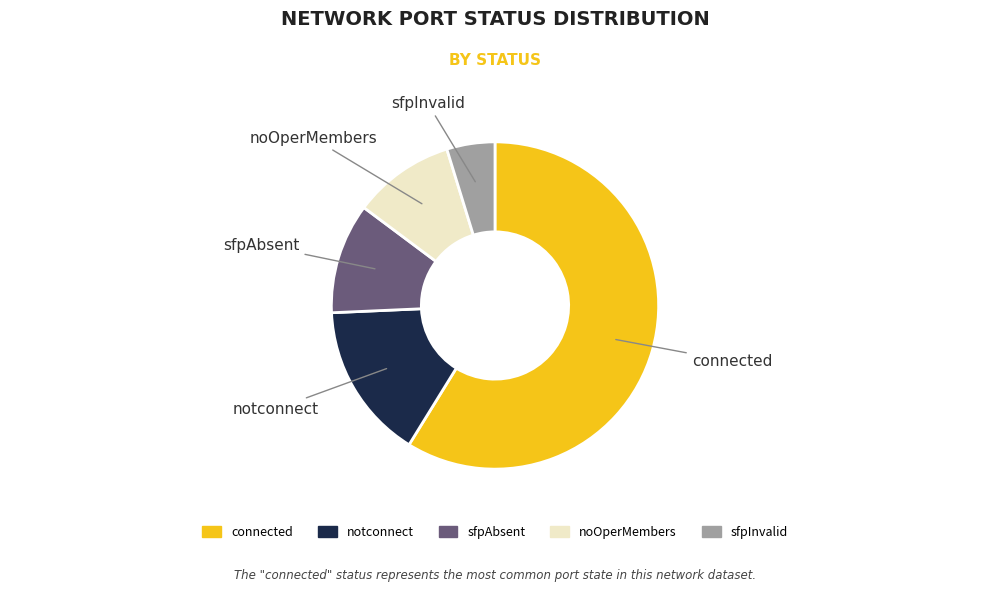

Rank the categories by value from highest to lowest.

connected, notconnect, sfpAbsent, noOperMembers, sfpInvalid